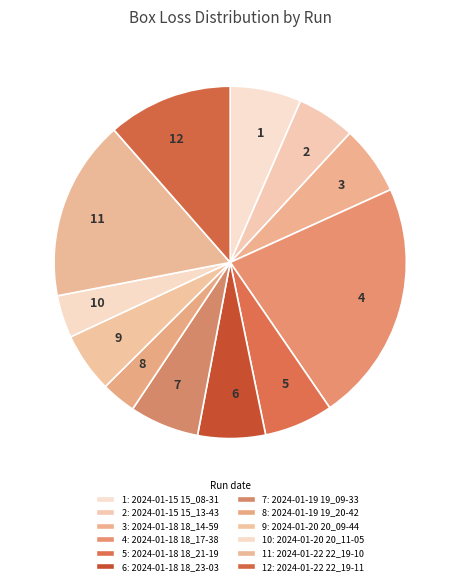

Does 9 account for over 50% of the chart?

No